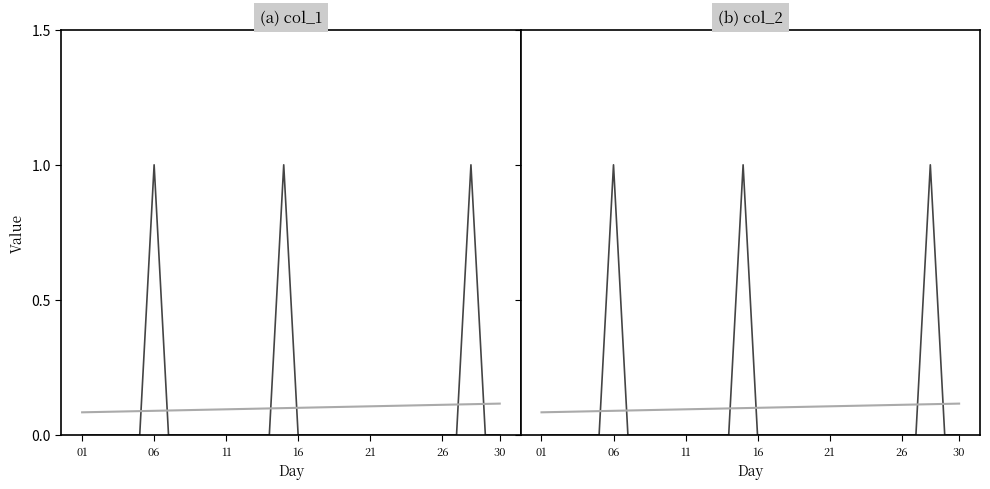

The value of trend at 11 is 0.1. True or false?

False